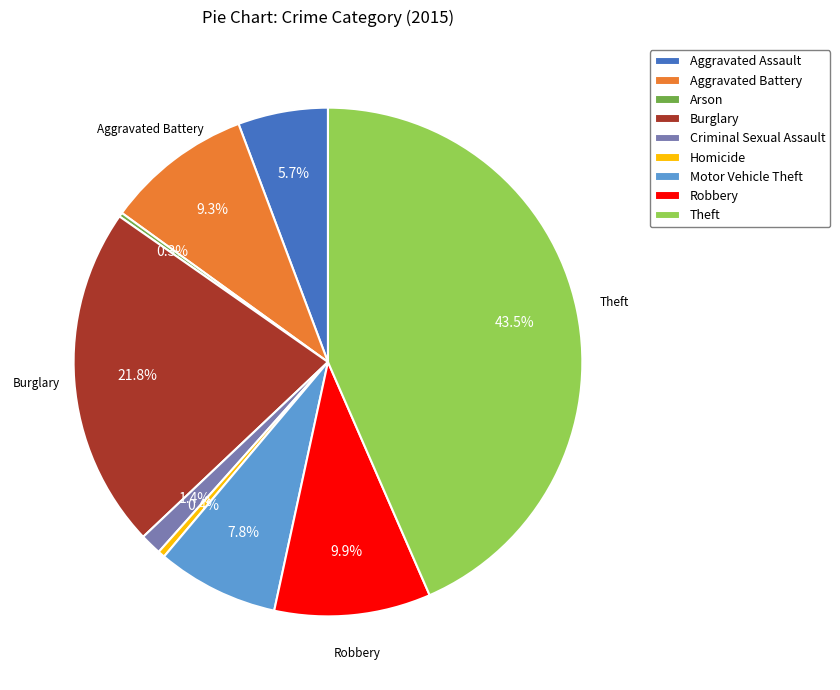

Approximately how many times larger is the value at Motor Vehicle Theft compared to Robbery?

0.8